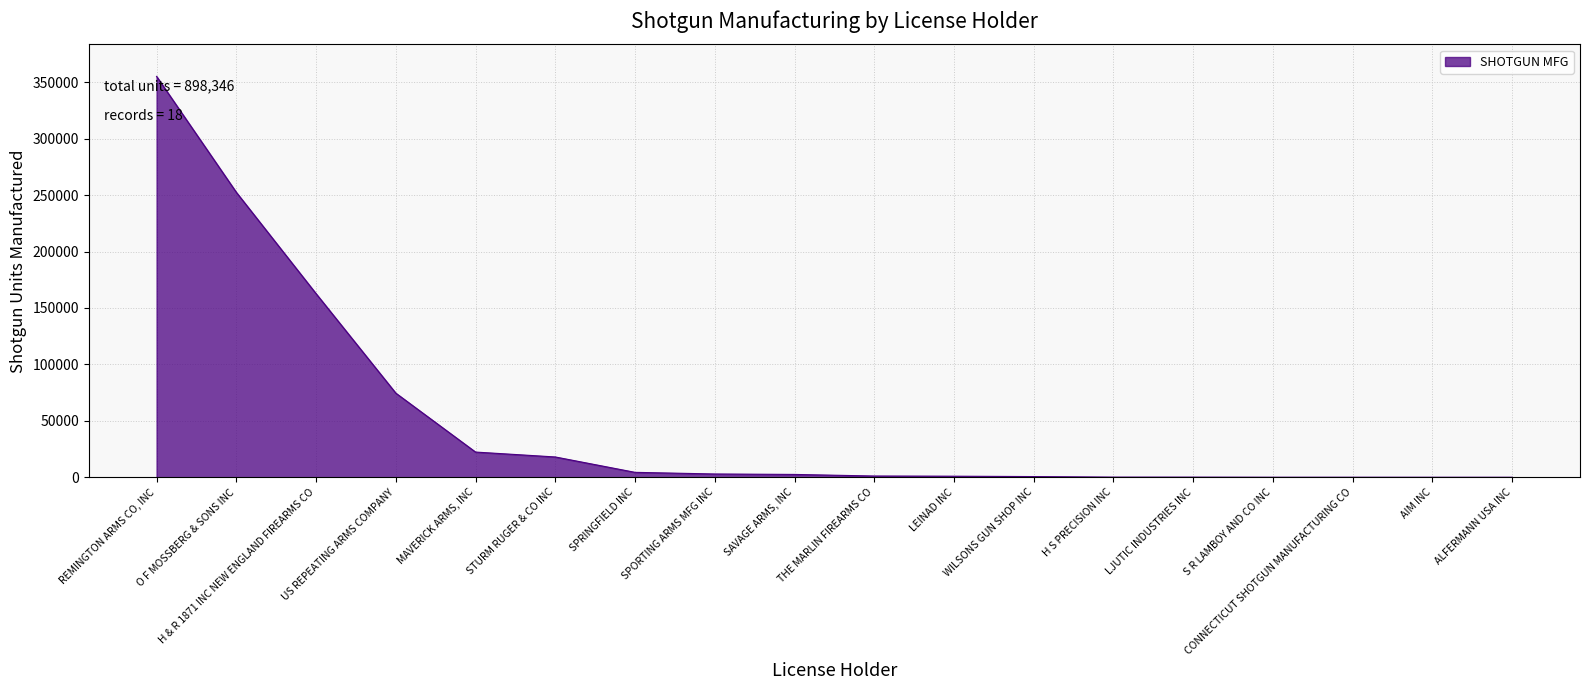

List the labels in order of value, smallest first.

ALFERMANN USA INC, AIM INC, CONNECTICUT SHOTGUN MANUFACTURING CO, S R LAMBOY AND CO INC, LJUTIC INDUSTRIES INC, H S PRECISION INC, WILSONS GUN SHOP INC, LEINAD INC, THE MARLIN FIREARMS CO, SAVAGE ARMS, INC, SPORTING ARMS MFG INC, SPRINGFIELD INC, STURM RUGER & CO INC, MAVERICK ARMS, INC, US REPEATING ARMS COMPANY, H & R 1871 INC NEW ENGLAND FIREARMS CO, O F MOSSBERG & SONS INC, REMINGTON ARMS CO, INC